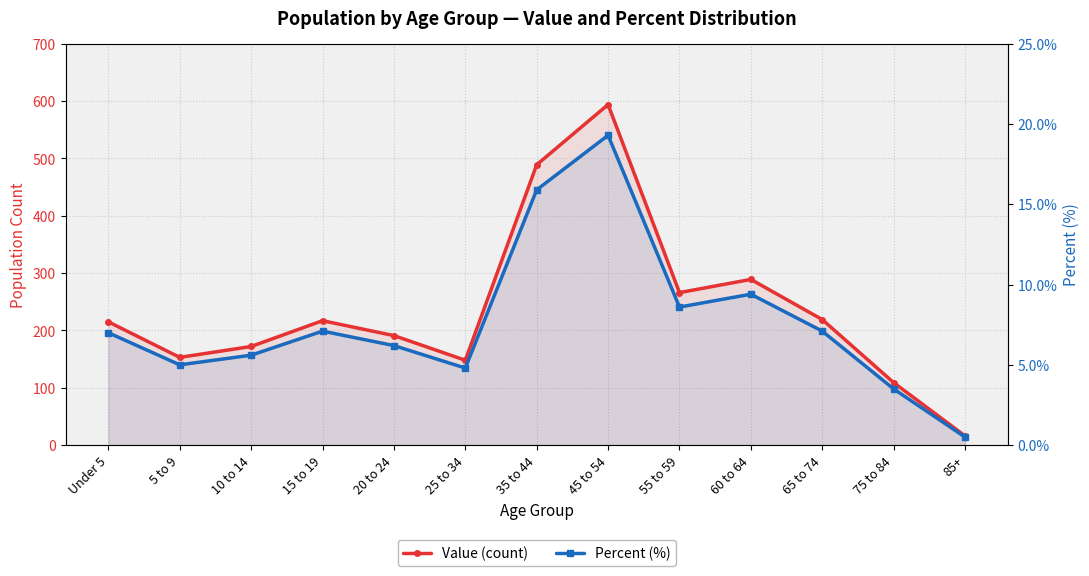

What is the value of the Percent (%) point at the 5th from the left?

6.2